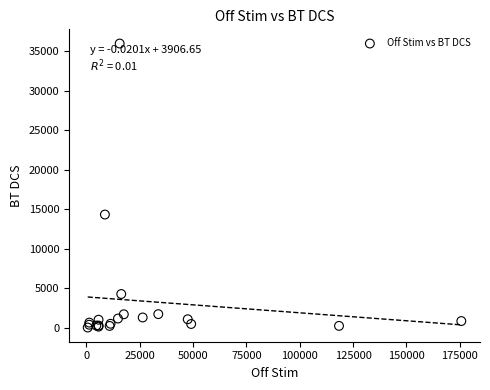

What Y value in the scatter plot is closest to 17997?

14326.1